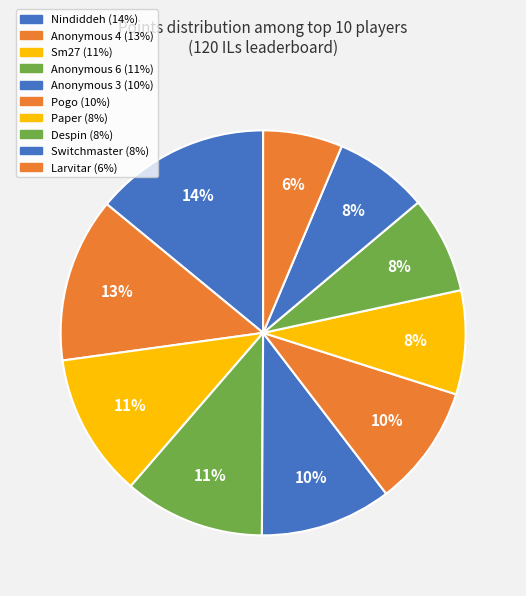

Count the number of slices in the pie.

10